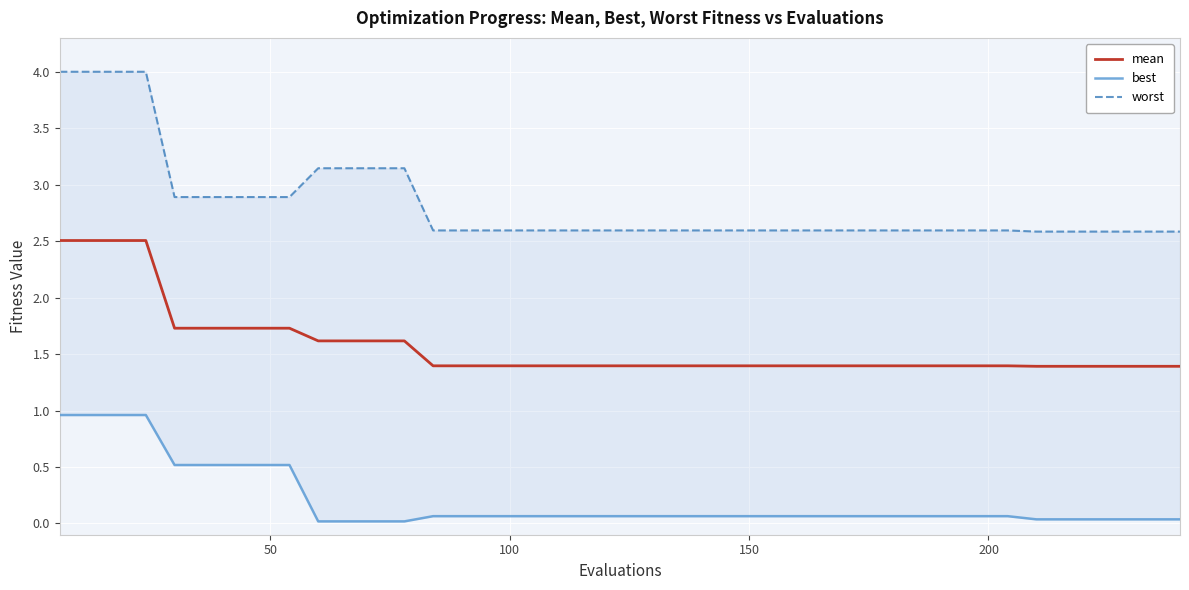

What is the highest value of the mean series?

2.5